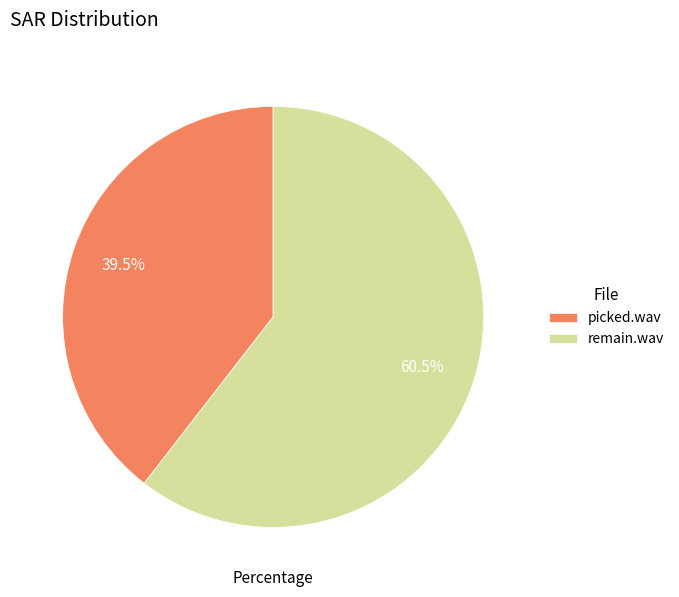

What is the largest slice in the pie chart?

remain.wav